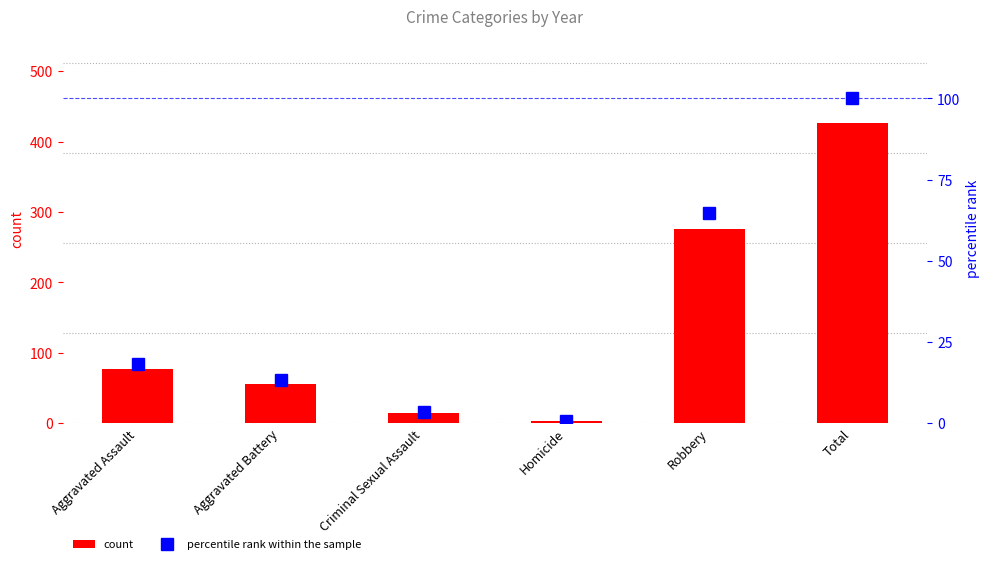

What is the difference between the count values at Robbery and Total?

150